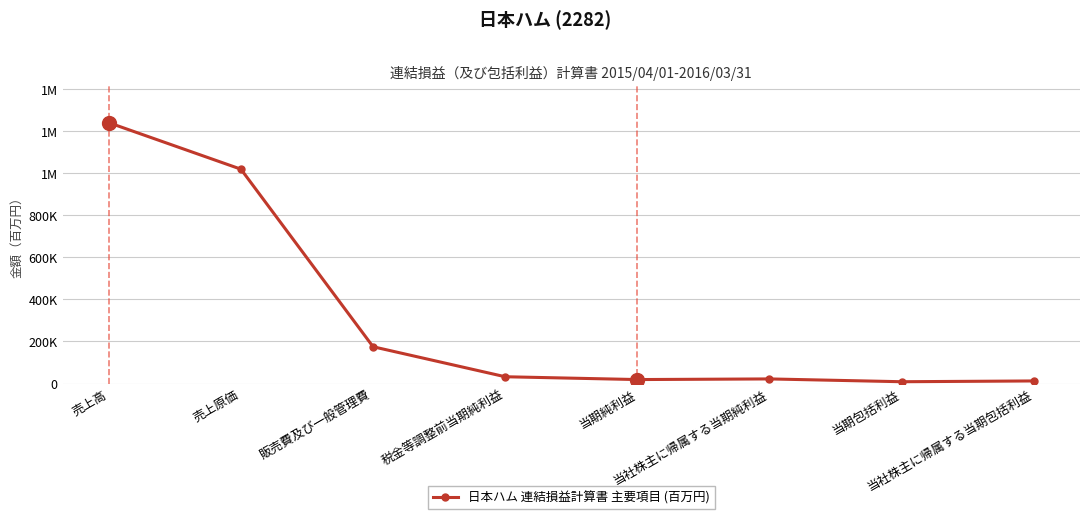

What is the ratio of the value at 当社株主に帰属する当期包括利益 to the value at 税金等調整前当期純利益?

0.4